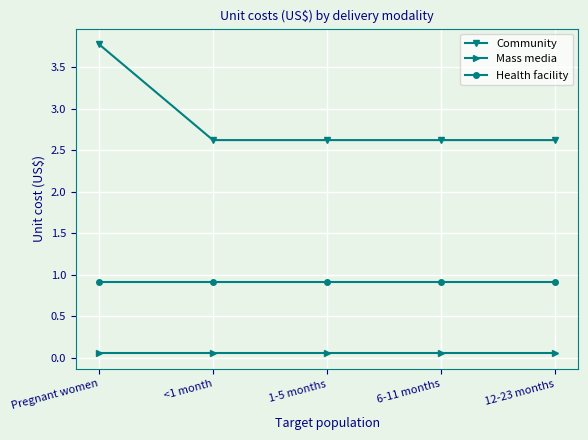

Which series changed the most between Pregnant women and 1-5 months?

Community